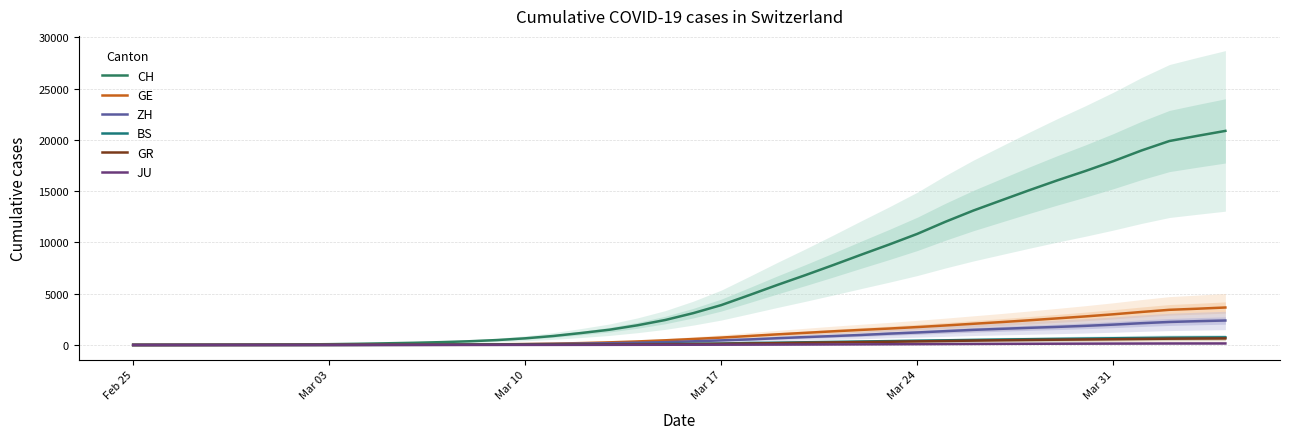

Which series has the largest total across all categories?

CH